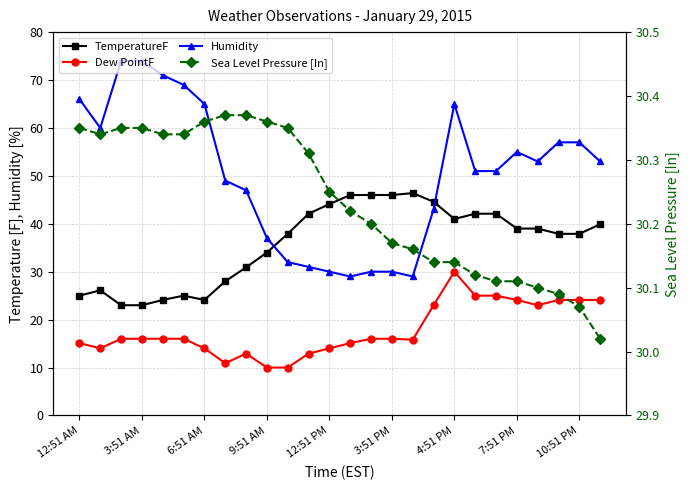

Count the number of categories in the chart.

26